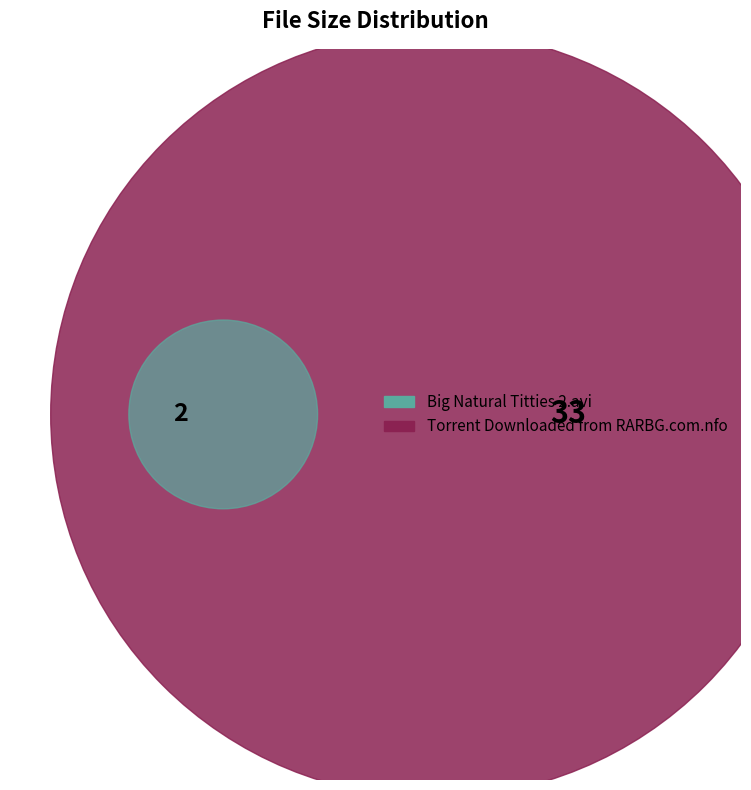

Rank the categories by value from lowest to highest.

Big Natural Titties 2.avi, Torrent Downloaded from RARBG.com.nfo